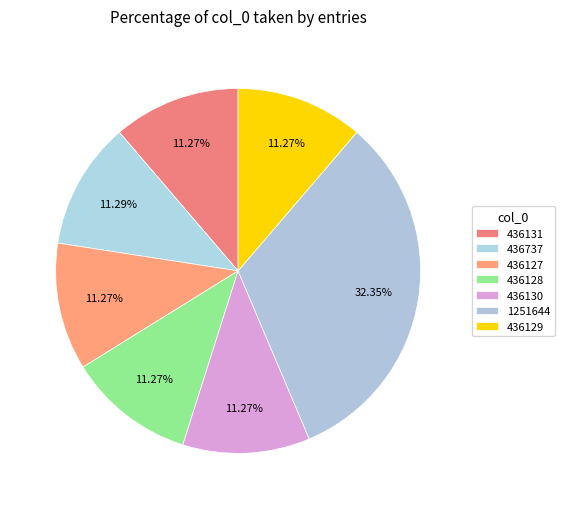

The 436128 slice represents 1% of the pie. True or false?

False